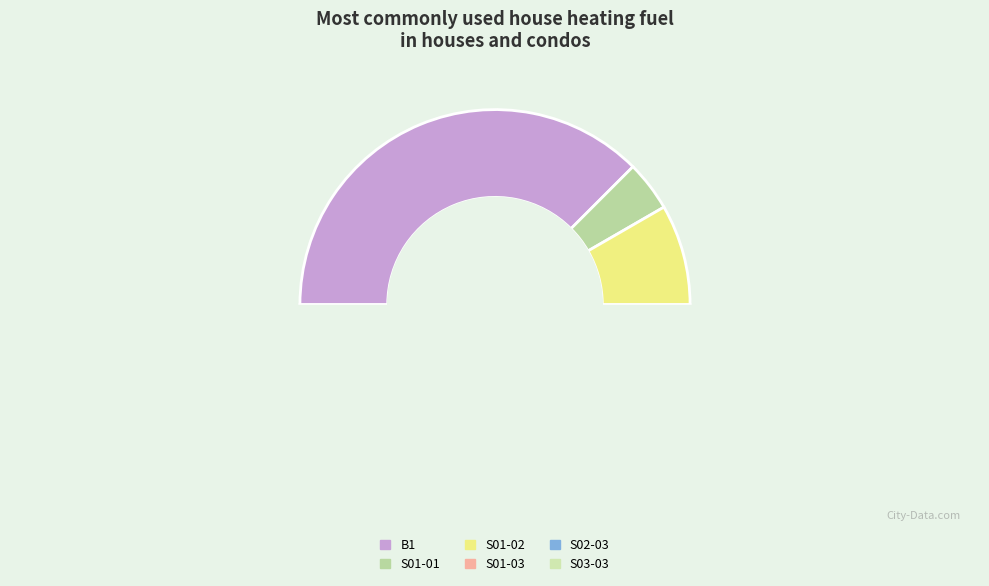

Is S02-03 the majority of the pie?

No